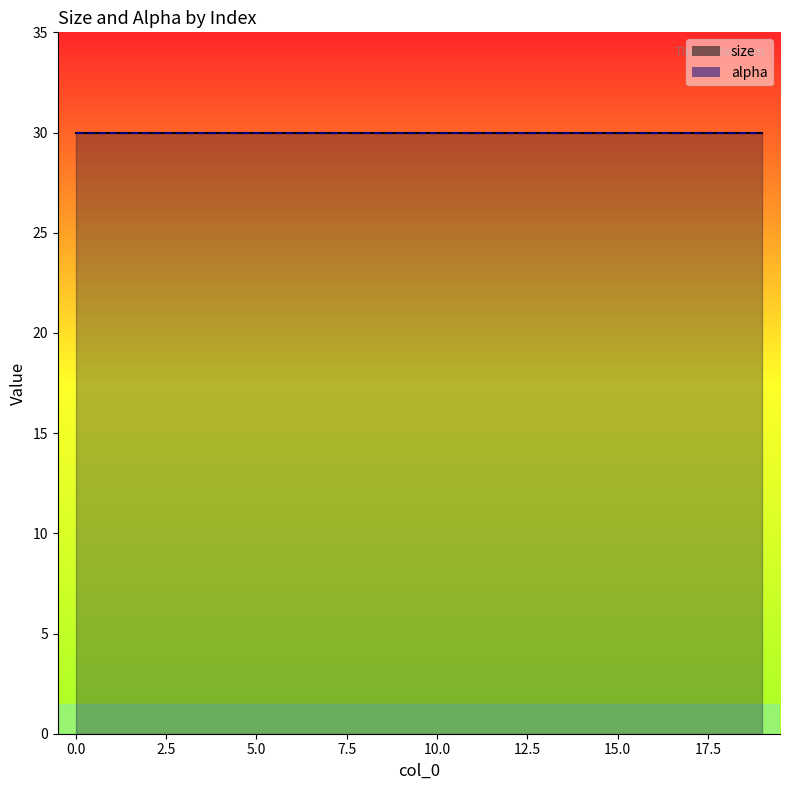

Does the chart display data point markers on the line(s)?

No